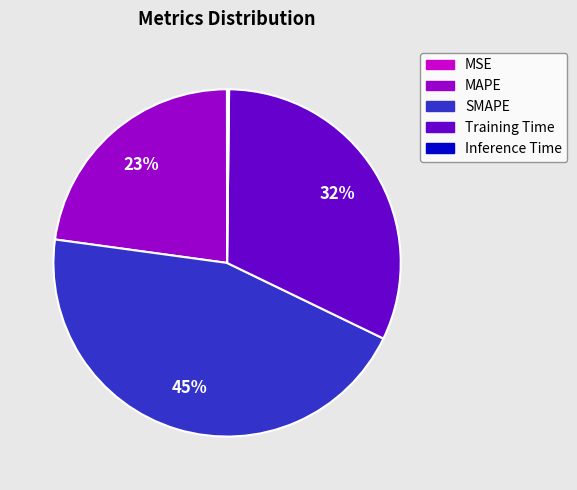

To the nearest percent, what is the combined percentage of Training Time and MAPE?

55%